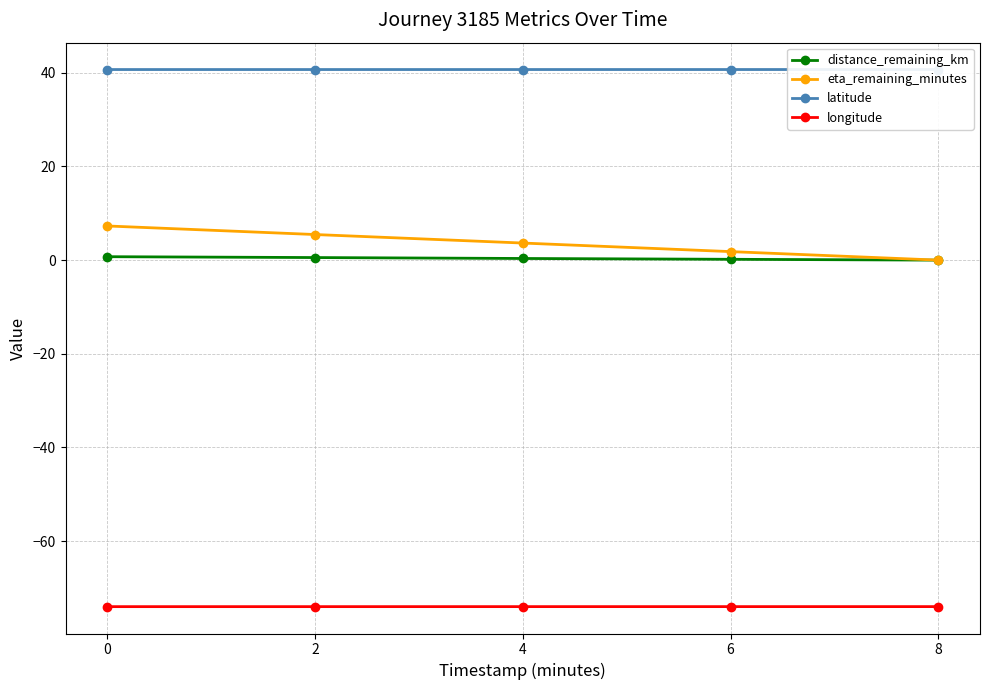

Rank the categories by longitude value from lowest to highest.

0, 2, 4, 6, 8